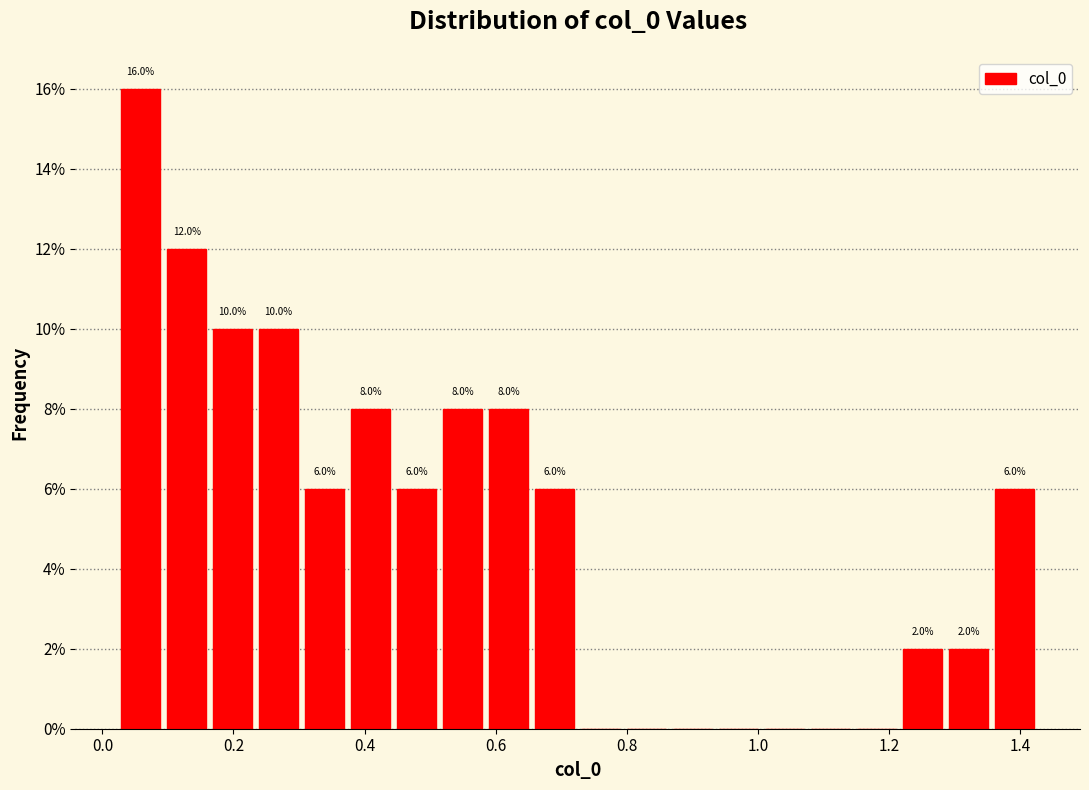

Around what value on the x-axis is the tallest bar? Give the approximate position of its centre, as read against the axis.

0.06